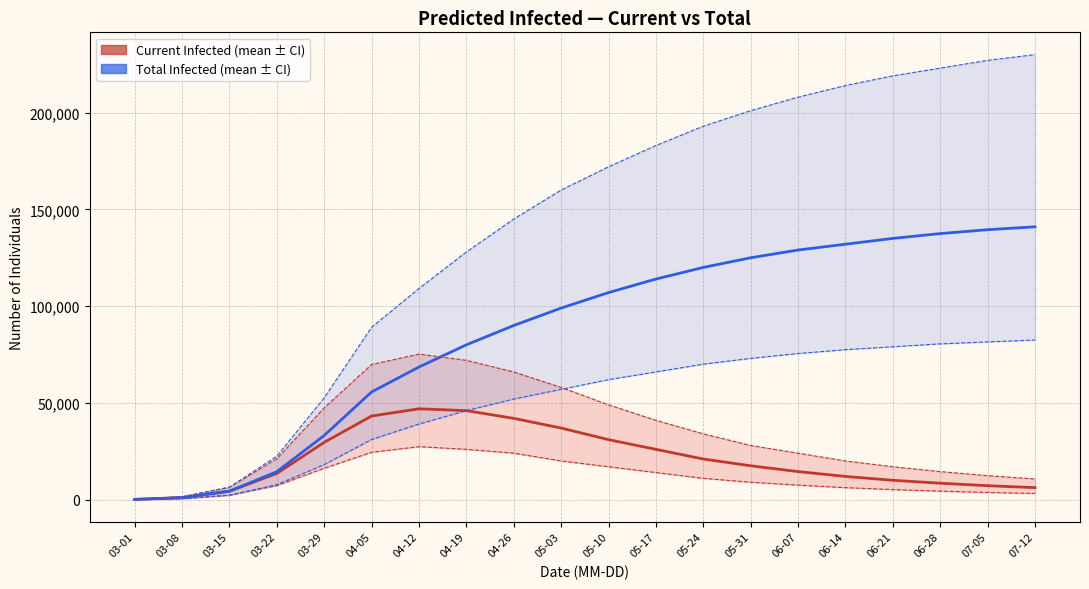

How many data points in predicted_total_infected_lower are less than 62000?

10